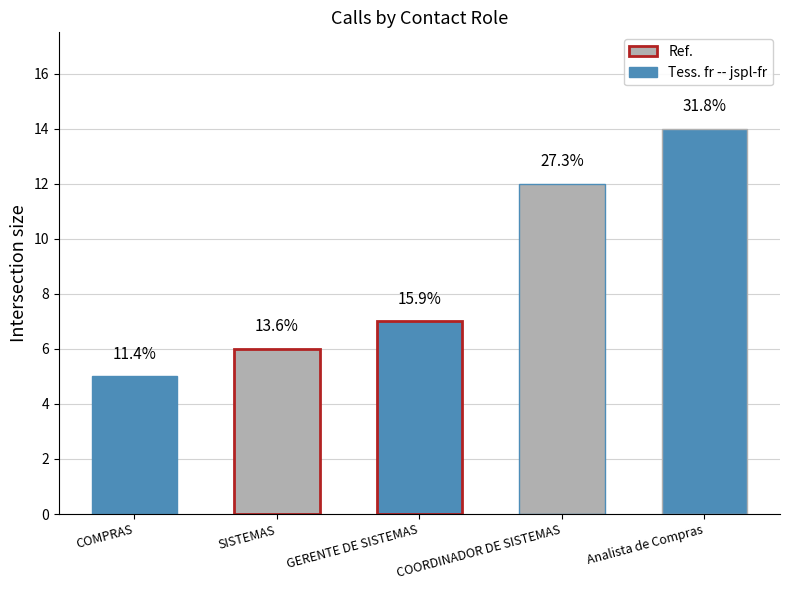

What value does the data have at COMPRAS?

5